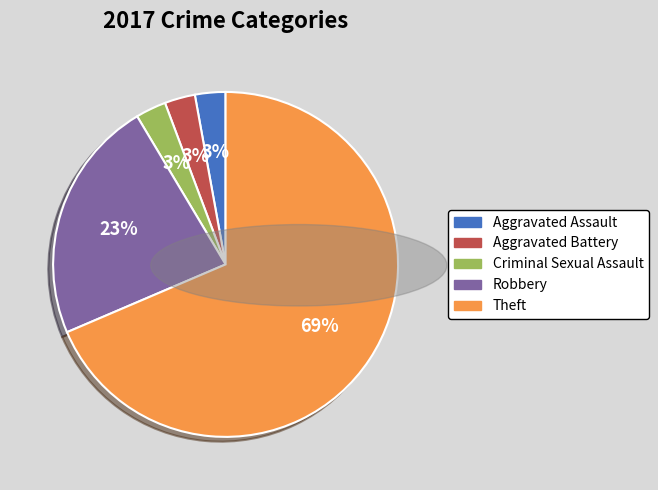

Is the sum of Aggravated Assault and Robbery greater than half?

No